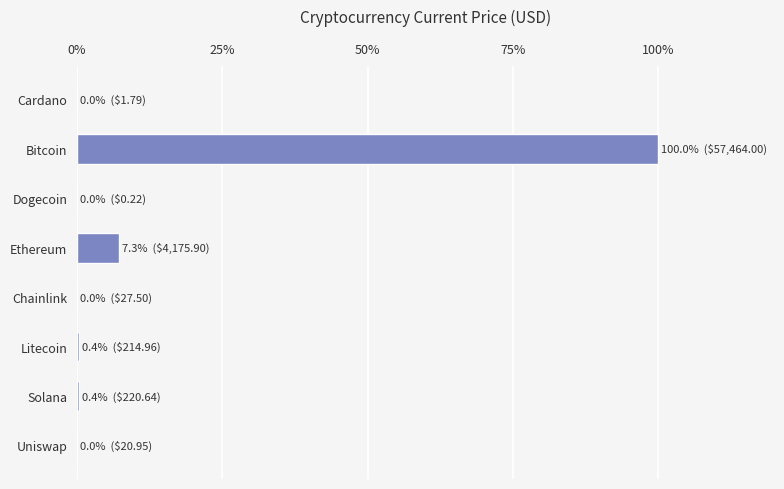

Which has a higher value, Bitcoin or Cardano?

Bitcoin